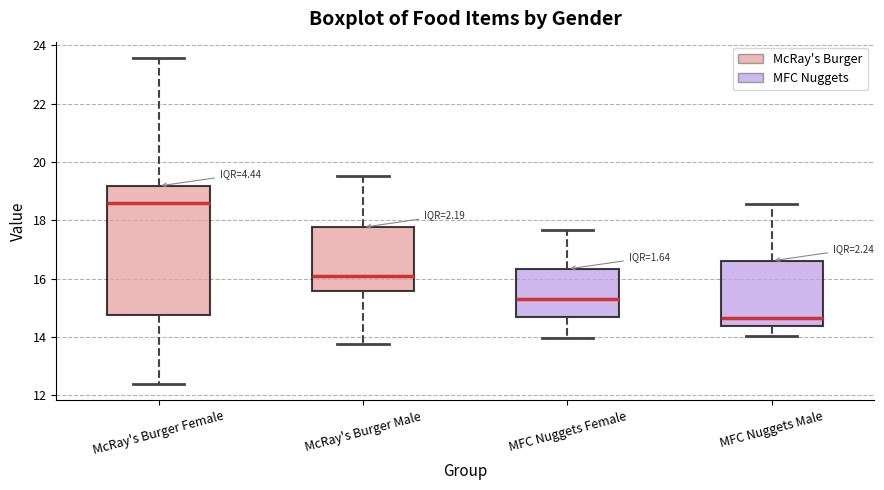

Comparing the boxes themselves (not the whiskers), which one is the tallest?

McRay's Burger Female